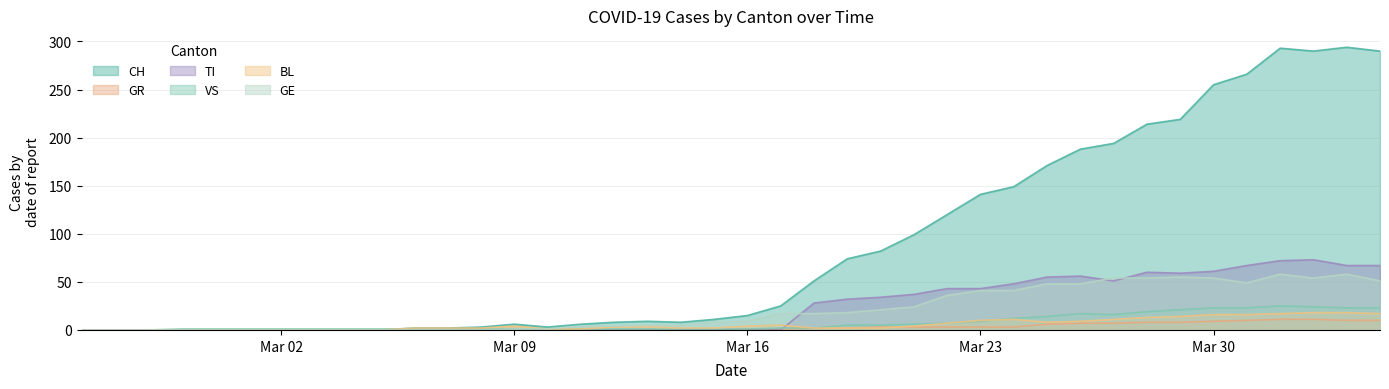

In VS, how many points are lower than both neighbors (excluding endpoints)?

1